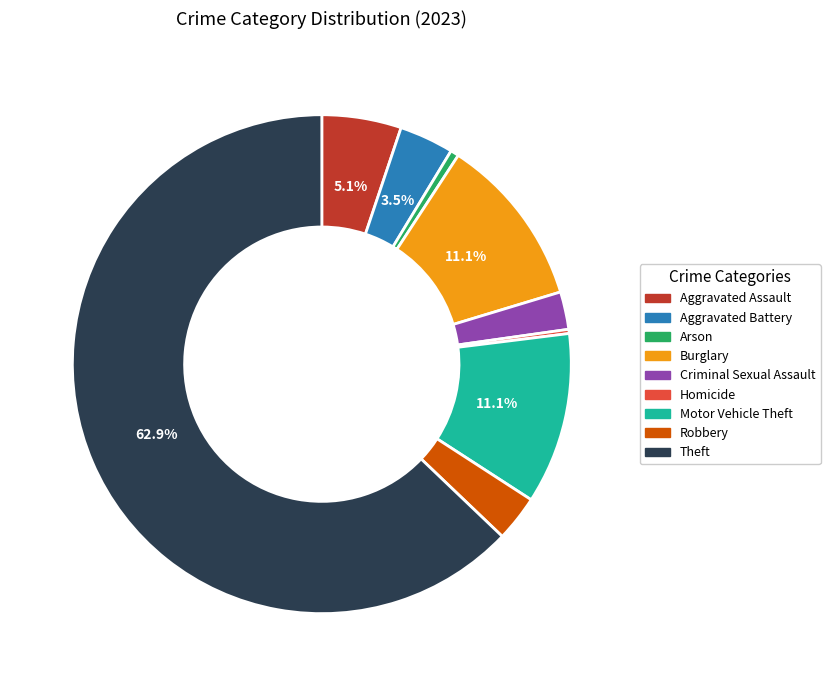

How much of the chart is everything except Burglary?

88.9%